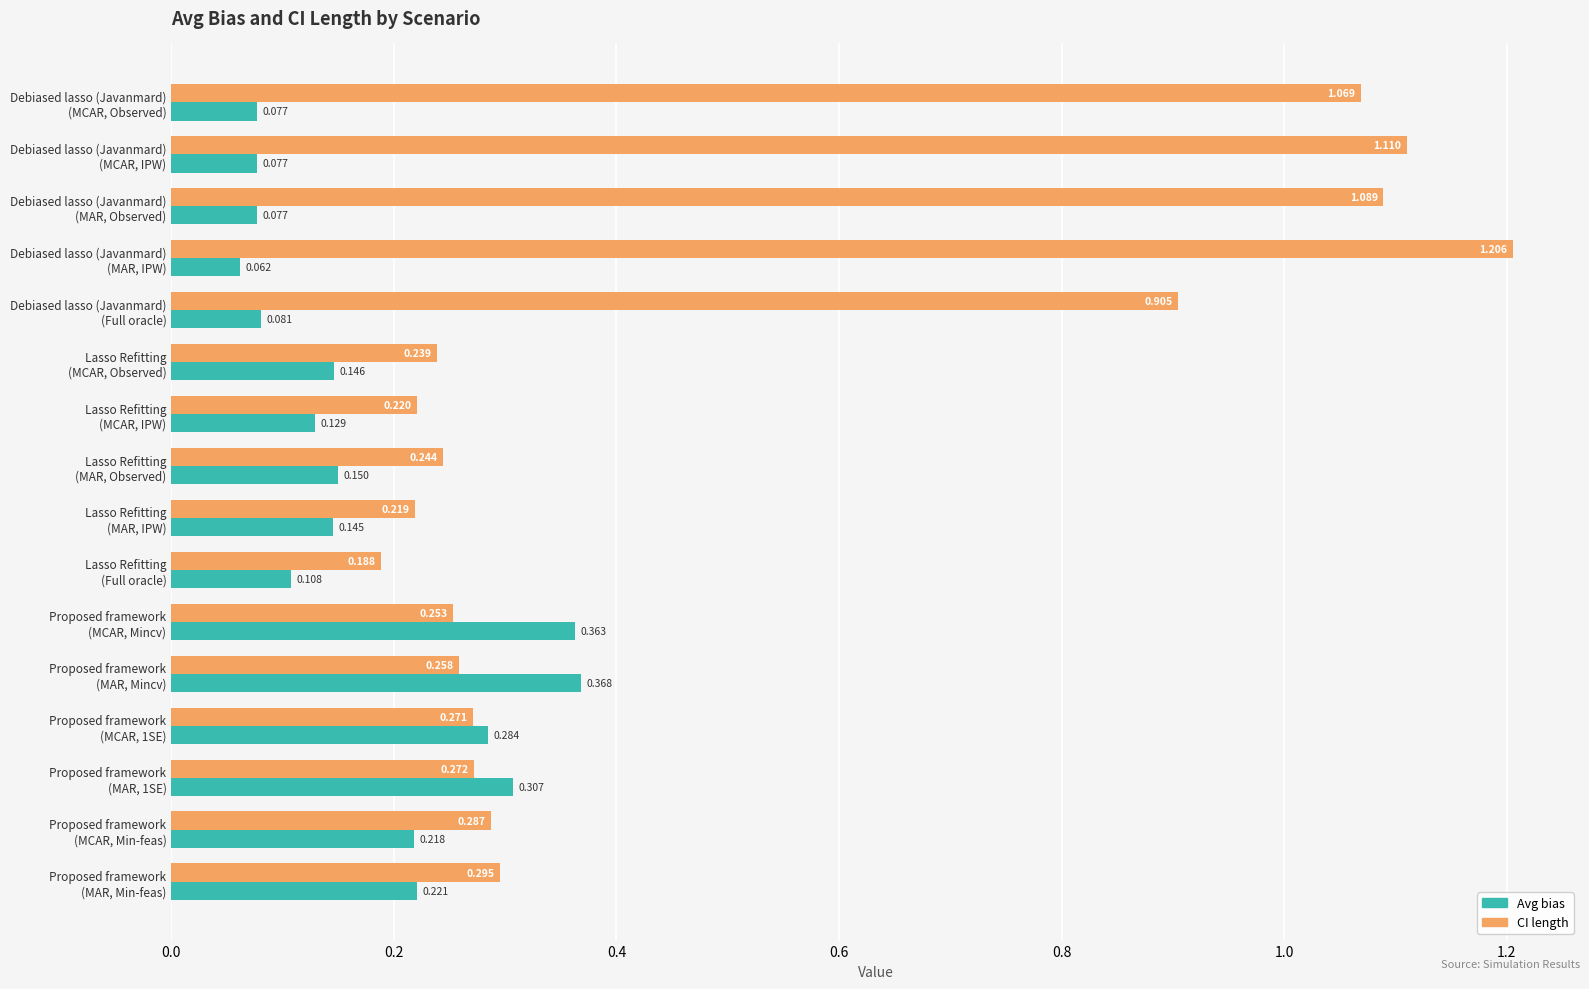

List the series in order of their peak value, lowest first.

Avg bias, CI length